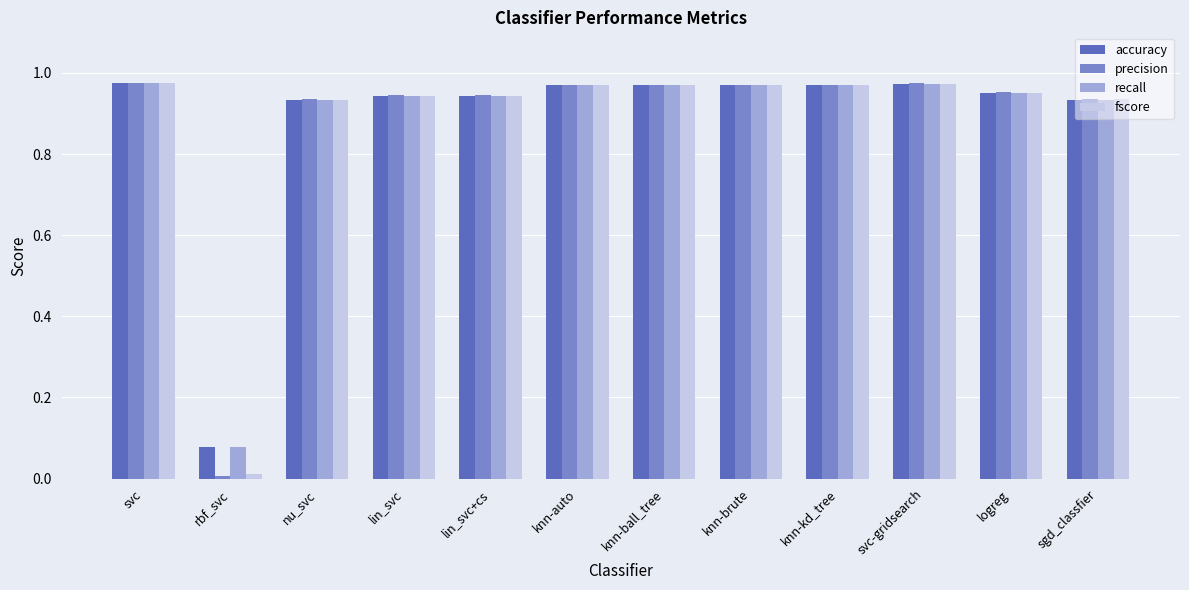

True or false: recall has a value of 0.0 at rbf_svc.

False